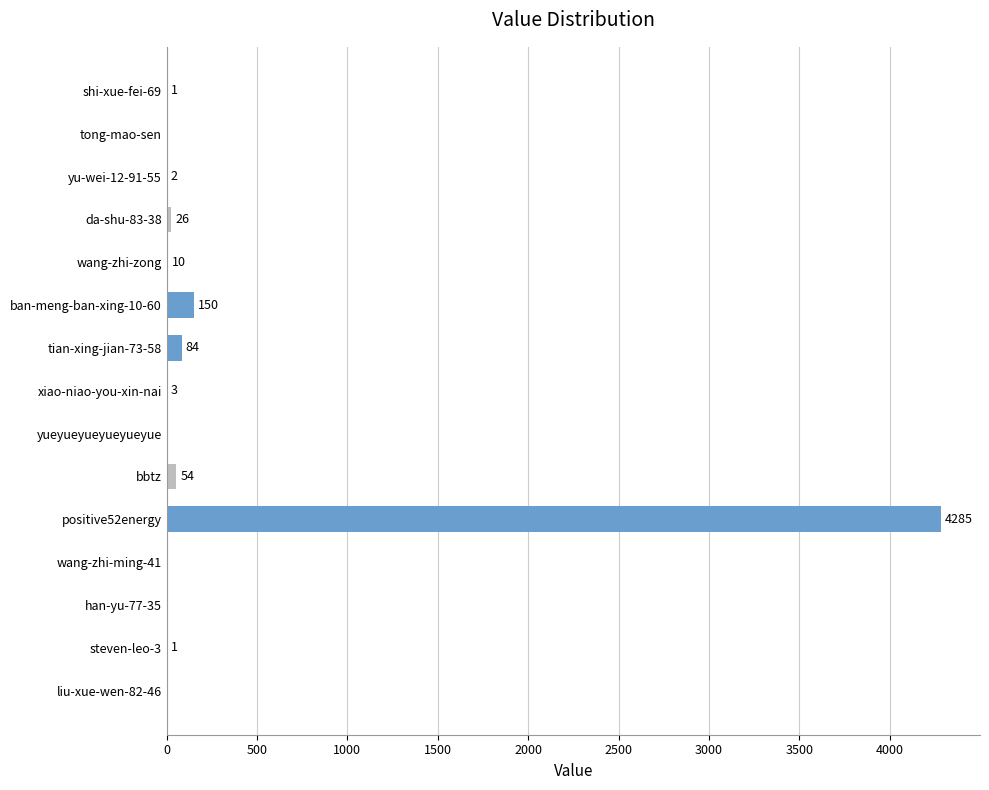

At which label is the value closest to 2142?

ban-meng-ban-xing-10-60